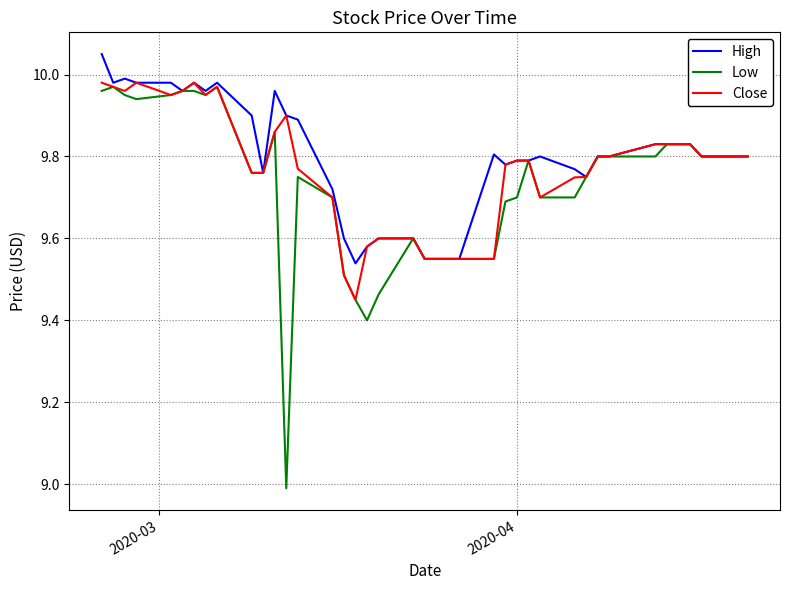

What is the minimum value for Low?

9.0